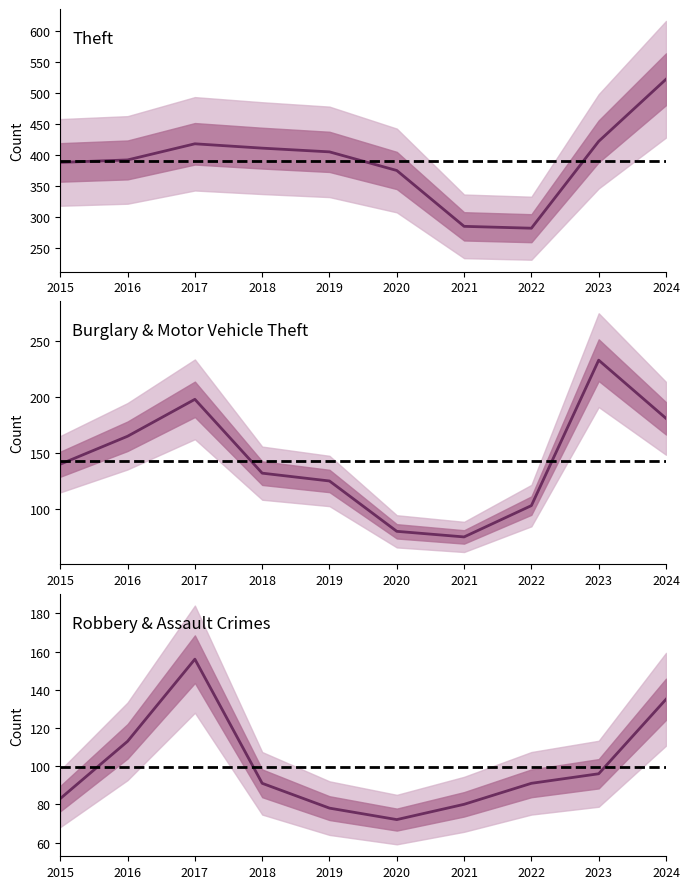

How many data points does each series have?

10